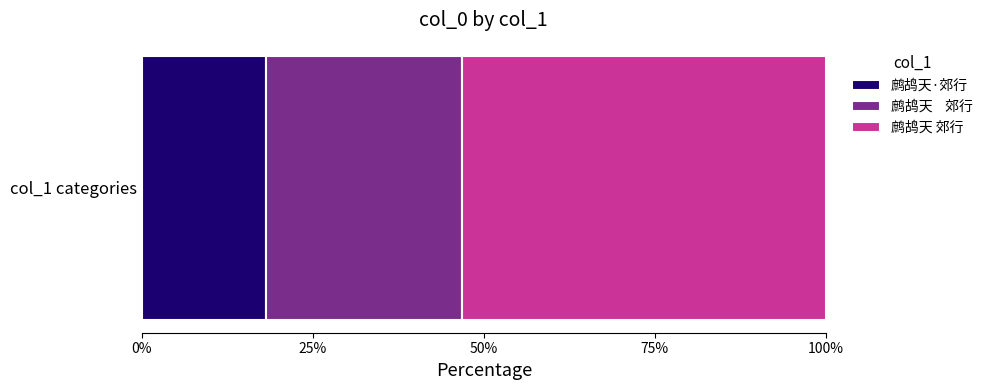

What is the label of the 1st bar from the left?

鹧鸪天·郊行